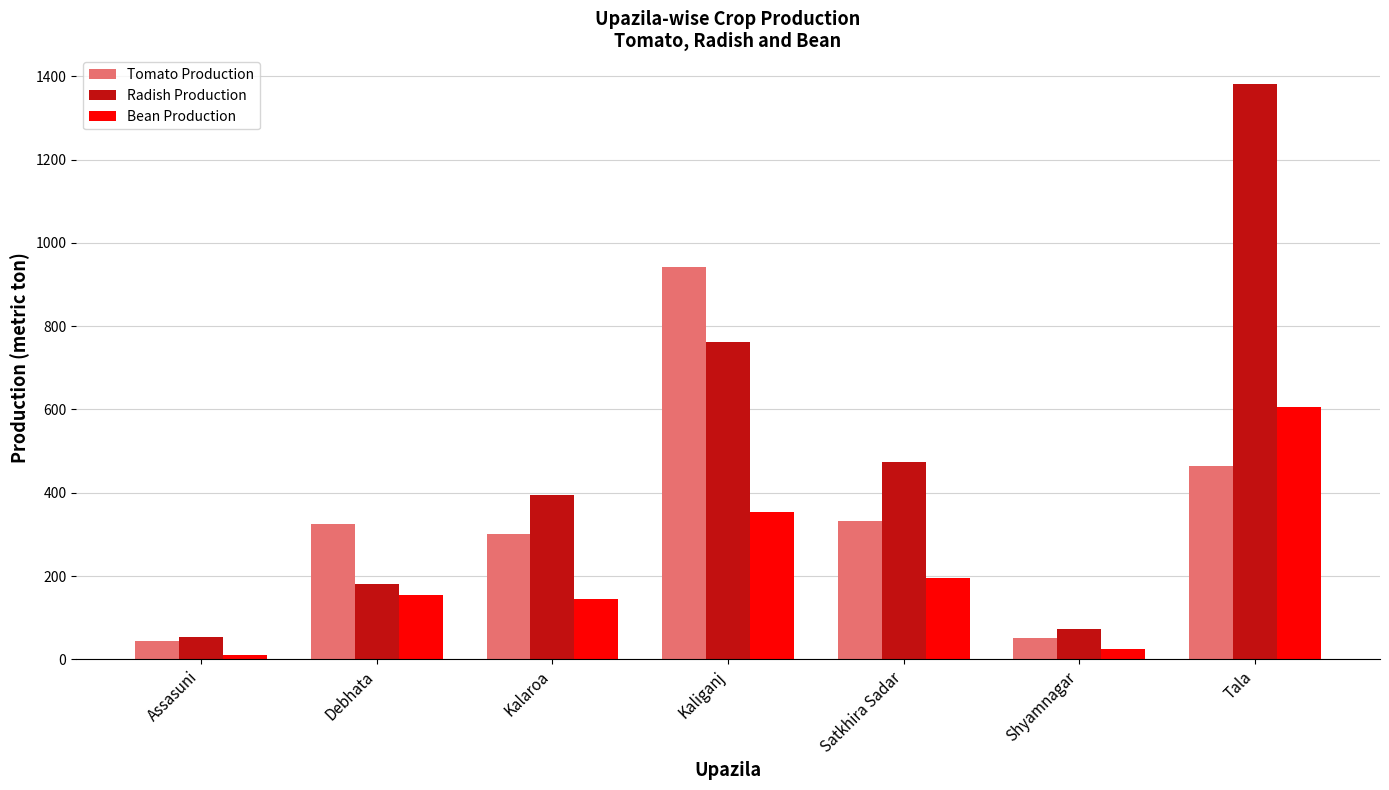

What is the label of the 5th bar from the left?

Satkhira Sadar